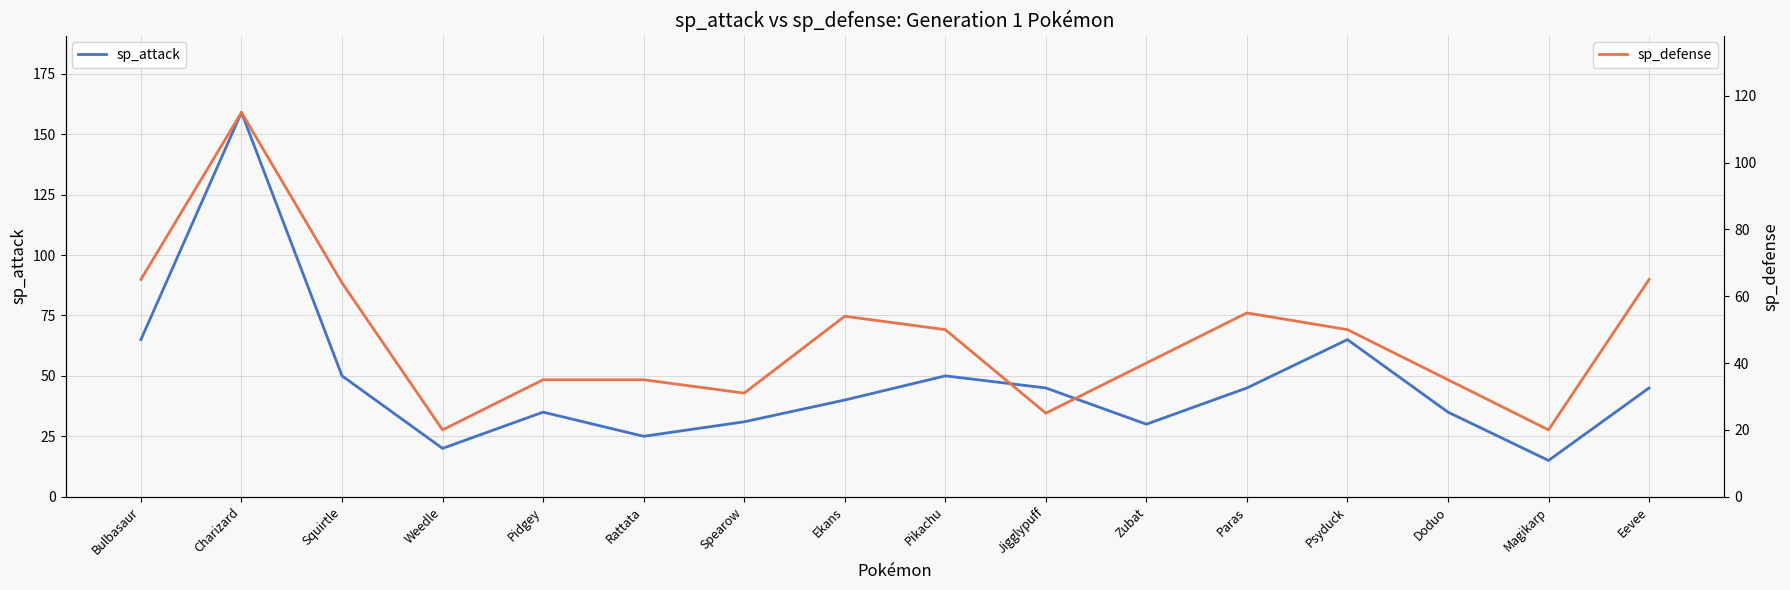

What is the sum of all sp_attack values?

755